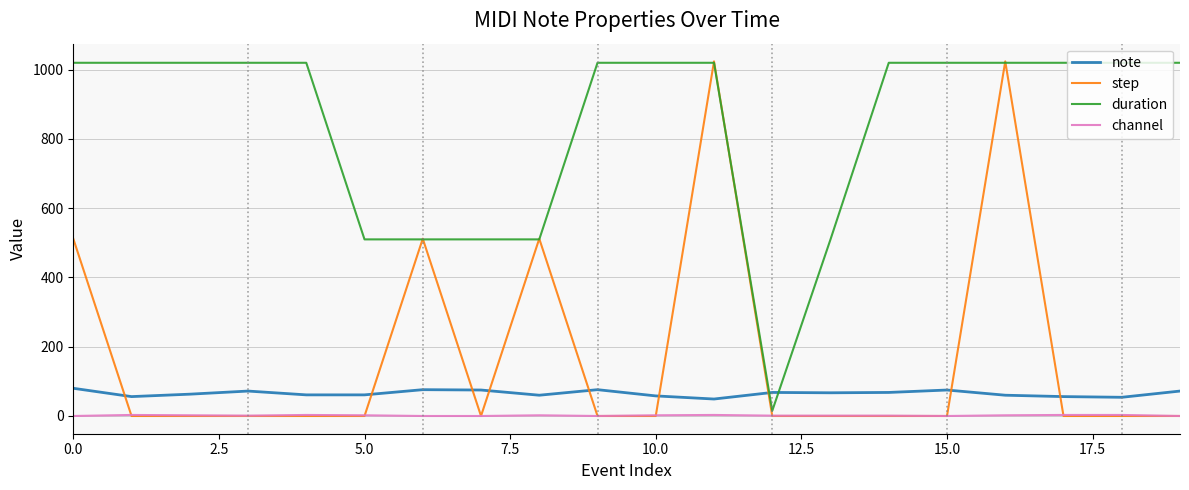

True or false: step and note intersect in this chart.

True